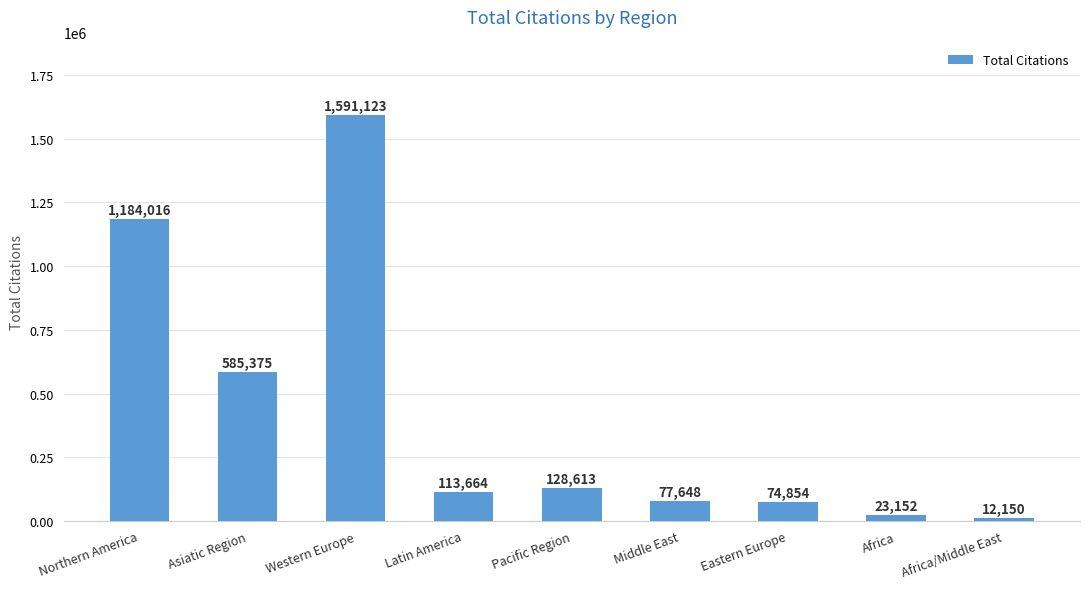

Between Africa/Middle East and Northern America, which is larger?

Northern America